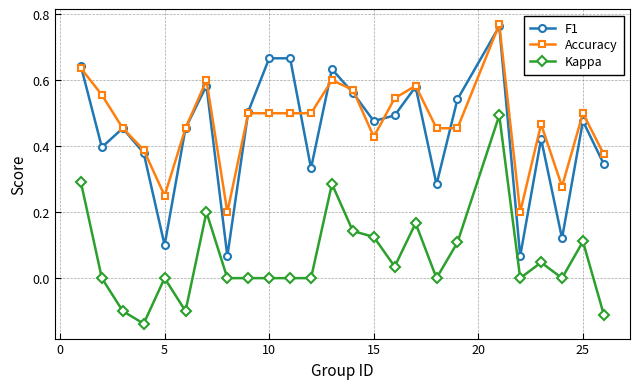

True or false: F1 and Kappa cross at least once.

False